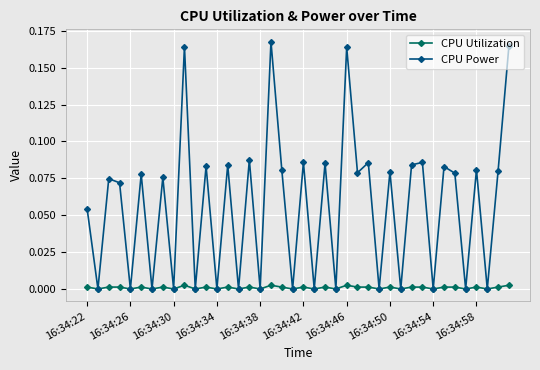

Which series has the largest range (max minus min)?

CPU Power